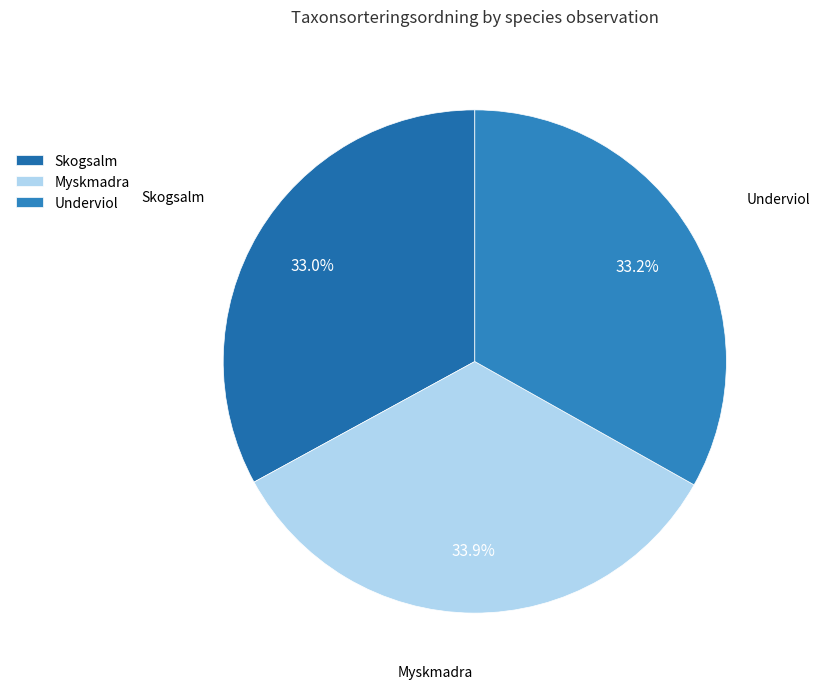

Does Underviol account for over 50% of the chart?

No